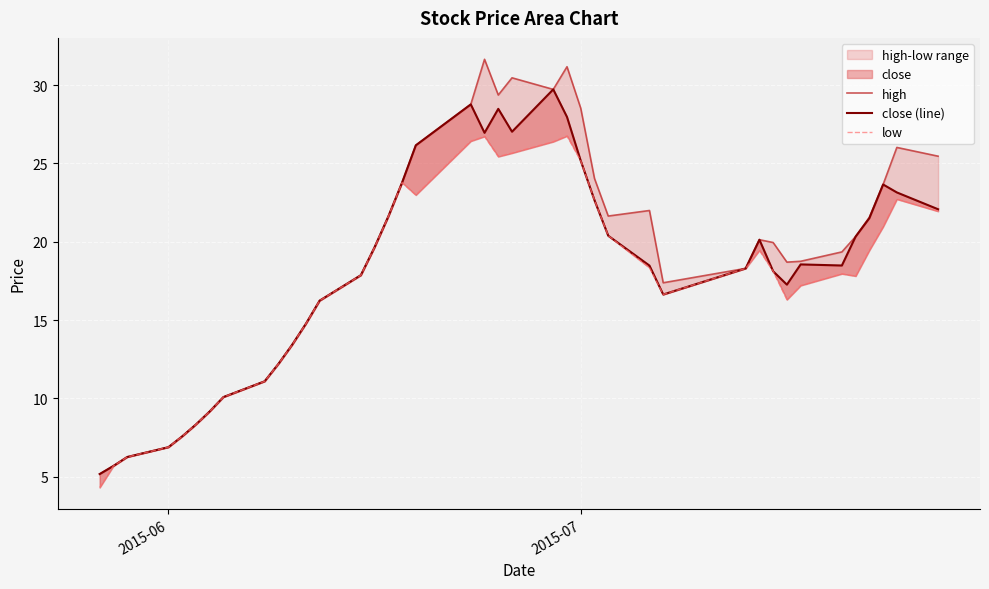

Rank the series by their average value, from lowest to highest.

low, close (line), high